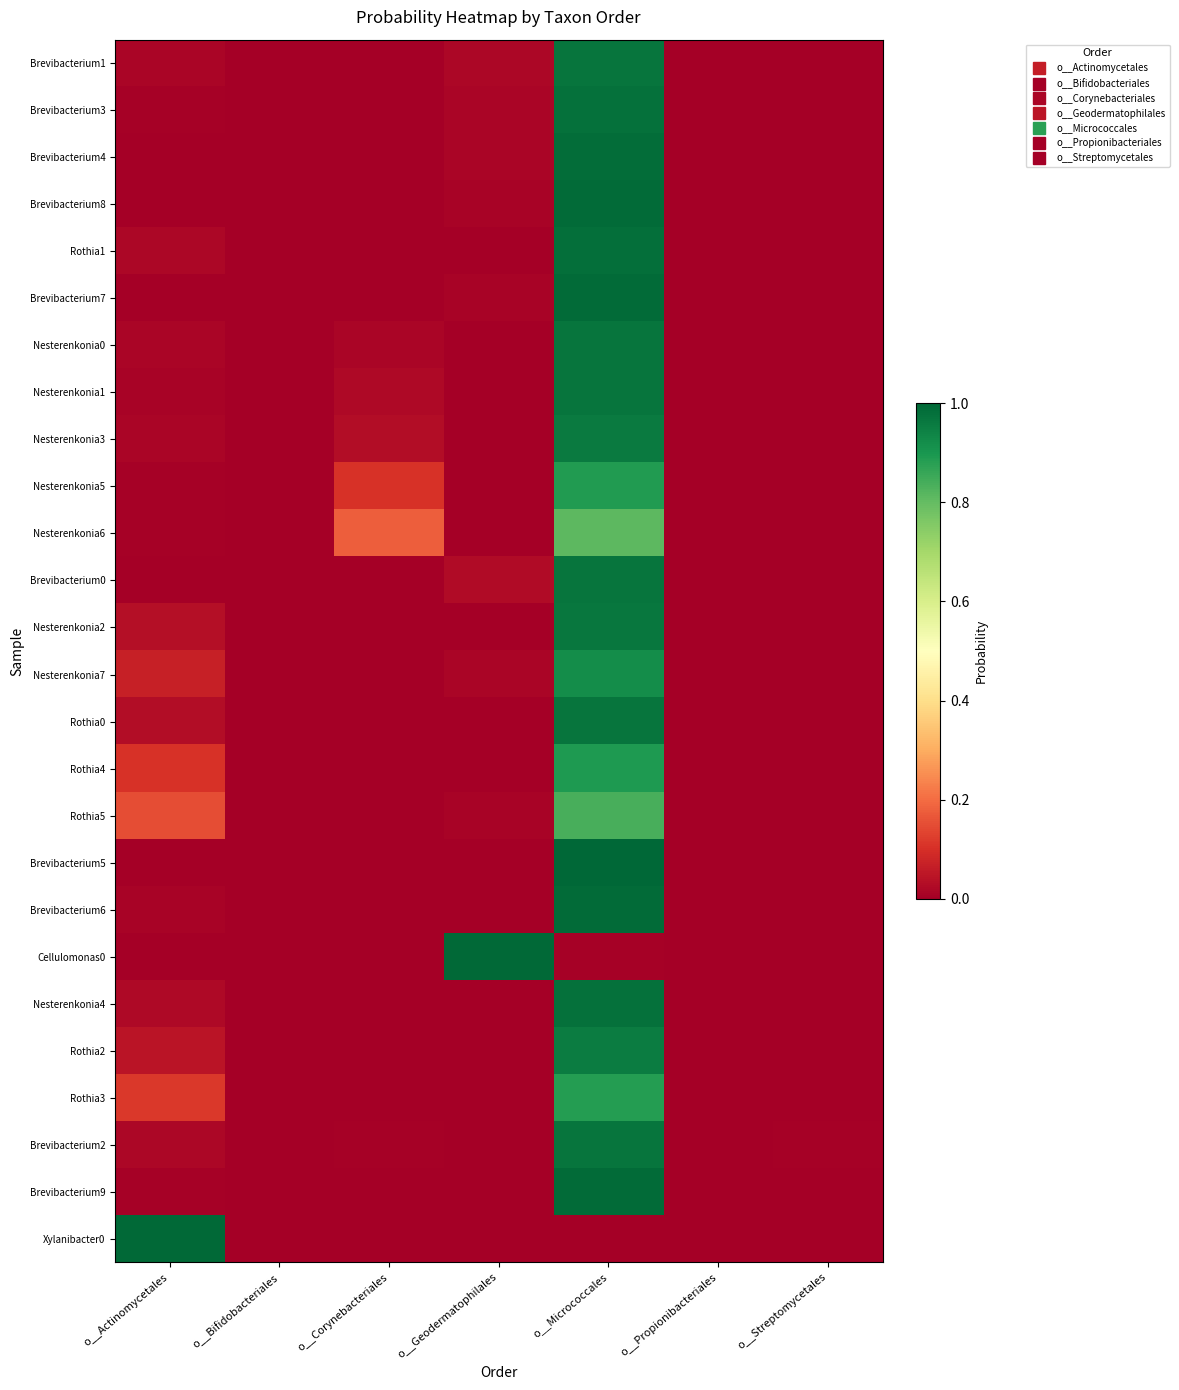

Reading left to right, what are all the values shown in this chart?

Brevibacterium1: o__Actinomycetales=0.0	o__Bifidobacteriales=0.0	o__Corynebacteriales=0.0	o__Geodermatophilales=0.0	o__Micrococcales=1.0	o__Propionibacteriales=0.0	o__Streptomycetales=0.0
Brevibacterium3: o__Actinomycetales=0.0	o__Bifidobacteriales=0.0	o__Corynebacteriales=0.0	o__Geodermatophilales=0.0	o__Micrococcales=1.0	o__Propionibacteriales=0.0	o__Streptomycetales=0.0
Brevibacterium4: o__Actinomycetales=0.0	o__Bifidobacteriales=0.0	o__Corynebacteriales=0.0	o__Geodermatophilales=0.0	o__Micrococcales=1.0	o__Propionibacteriales=0.0	o__Streptomycetales=0.0
Brevibacterium8: o__Actinomycetales=0.0	o__Bifidobacteriales=0.0	o__Corynebacteriales=0.0	o__Geodermatophilales=0.0	o__Micrococcales=1.0	o__Propionibacteriales=0.0	o__Streptomycetales=0.0
Rothia1: o__Actinomycetales=0.0	o__Bifidobacteriales=0.0	o__Corynebacteriales=0.0	o__Geodermatophilales=0.0	o__Micrococcales=1.0	o__Propionibacteriales=0.0	o__Streptomycetales=0.0
Brevibacterium7: o__Actinomycetales=0.0	o__Bifidobacteriales=0.0	o__Corynebacteriales=0.0	o__Geodermatophilales=0.0	o__Micrococcales=1.0	o__Propionibacteriales=0.0	o__Streptomycetales=0.0
Nesterenkonia0: o__Actinomycetales=0.0	o__Bifidobacteriales=0.0	o__Corynebacteriales=0.0	o__Geodermatophilales=0.0	o__Micrococcales=1.0	o__Propionibacteriales=0.0	o__Streptomycetales=0.0
Nesterenkonia1: o__Actinomycetales=0.0	o__Bifidobacteriales=0.0	o__Corynebacteriales=0.0	o__Geodermatophilales=0.0	o__Micrococcales=1.0	o__Propionibacteriales=0.0	o__Streptomycetales=0.0
Nesterenkonia3: o__Actinomycetales=0.0	o__Bifidobacteriales=0.0	o__Corynebacteriales=0.0	o__Geodermatophilales=0.0	o__Micrococcales=1.0	o__Propionibacteriales=0.0	o__Streptomycetales=0.0
Nesterenkonia5: o__Actinomycetales=0.0	o__Bifidobacteriales=0.0	o__Corynebacteriales=0.1	o__Geodermatophilales=0.0	o__Micrococcales=0.9	o__Propionibacteriales=0.0	o__Streptomycetales=0.0
Nesterenkonia6: o__Actinomycetales=0.0	o__Bifidobacteriales=0.0	o__Corynebacteriales=0.2	o__Geodermatophilales=0.0	o__Micrococcales=0.8	o__Propionibacteriales=0.0	o__Streptomycetales=0.0
Brevibacterium0: o__Actinomycetales=0.0	o__Bifidobacteriales=0.0	o__Corynebacteriales=0.0	o__Geodermatophilales=0.0	o__Micrococcales=1.0	o__Propionibacteriales=0.0	o__Streptomycetales=0.0
Nesterenkonia2: o__Actinomycetales=0.0	o__Bifidobacteriales=0.0	o__Corynebacteriales=0.0	o__Geodermatophilales=0.0	o__Micrococcales=1.0	o__Propionibacteriales=0.0	o__Streptomycetales=0.0
Nesterenkonia7: o__Actinomycetales=0.1	o__Bifidobacteriales=0.0	o__Corynebacteriales=0.0	o__Geodermatophilales=0.0	o__Micrococcales=0.9	o__Propionibacteriales=0.0	o__Streptomycetales=0.0
Rothia0: o__Actinomycetales=0.0	o__Bifidobacteriales=0.0	o__Corynebacteriales=0.0	o__Geodermatophilales=0.0	o__Micrococcales=1.0	o__Propionibacteriales=0.0	o__Streptomycetales=0.0
Rothia4: o__Actinomycetales=0.1	o__Bifidobacteriales=0.0	o__Corynebacteriales=0.0	o__Geodermatophilales=0.0	o__Micrococcales=0.9	o__Propionibacteriales=0.0	o__Streptomycetales=0.0
Rothia5: o__Actinomycetales=0.2	o__Bifidobacteriales=0.0	o__Corynebacteriales=0.0	o__Geodermatophilales=0.0	o__Micrococcales=0.8	o__Propionibacteriales=0.0	o__Streptomycetales=0.0
Brevibacterium5: o__Actinomycetales=0.0	o__Bifidobacteriales=0.0	o__Corynebacteriales=0.0	o__Geodermatophilales=0.0	o__Micrococcales=1.0	o__Propionibacteriales=0.0	o__Streptomycetales=0.0
Brevibacterium6: o__Actinomycetales=0.0	o__Bifidobacteriales=0.0	o__Corynebacteriales=0.0	o__Geodermatophilales=0.0	o__Micrococcales=1.0	o__Propionibacteriales=0.0	o__Streptomycetales=0.0
Cellulomonas0: o__Actinomycetales=0.0	o__Bifidobacteriales=0.0	o__Corynebacteriales=0.0	o__Geodermatophilales=1.0	o__Micrococcales=0.0	o__Propionibacteriales=0.0	o__Streptomycetales=0.0
Nesterenkonia4: o__Actinomycetales=0.0	o__Bifidobacteriales=0.0	o__Corynebacteriales=0.0	o__Geodermatophilales=0.0	o__Micrococcales=1.0	o__Propionibacteriales=0.0	o__Streptomycetales=0.0
Rothia2: o__Actinomycetales=0.0	o__Bifidobacteriales=0.0	o__Corynebacteriales=0.0	o__Geodermatophilales=0.0	o__Micrococcales=1.0	o__Propionibacteriales=0.0	o__Streptomycetales=0.0
Rothia3: o__Actinomycetales=0.1	o__Bifidobacteriales=0.0	o__Corynebacteriales=0.0	o__Geodermatophilales=0.0	o__Micrococcales=0.9	o__Propionibacteriales=0.0	o__Streptomycetales=0.0
Brevibacterium2: o__Actinomycetales=0.0	o__Bifidobacteriales=0.0	o__Corynebacteriales=0.0	o__Geodermatophilales=0.0	o__Micrococcales=1.0	o__Propionibacteriales=0.0	o__Streptomycetales=0.0
Brevibacterium9: o__Actinomycetales=0.0	o__Bifidobacteriales=0.0	o__Corynebacteriales=0.0	o__Geodermatophilales=0.0	o__Micrococcales=1.0	o__Propionibacteriales=0.0	o__Streptomycetales=0.0
Xylanibacter0: o__Actinomycetales=1.0	o__Bifidobacteriales=0.0	o__Corynebacteriales=0.0	o__Geodermatophilales=0.0	o__Micrococcales=0.0	o__Propionibacteriales=0.0	o__Streptomycetales=0.0